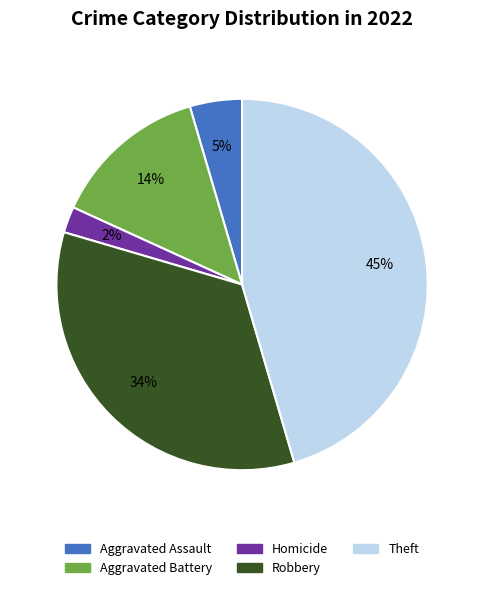

Does any single category account for the majority?

No